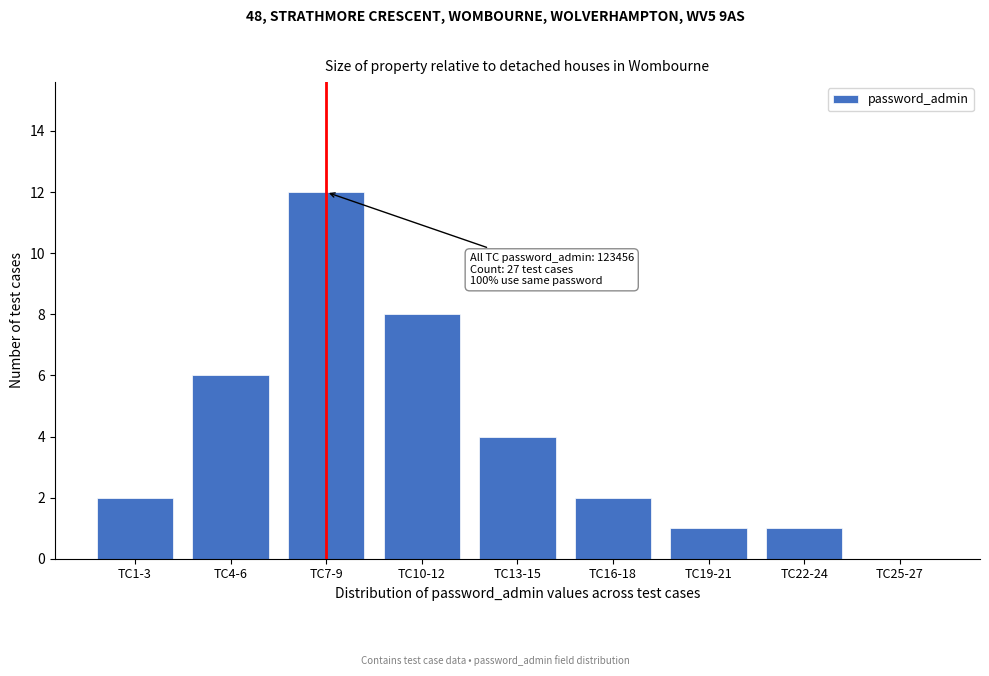

Reading left to right, extract all data points from this chart.

TC1-3=2	TC4-6=6	TC7-9=12	TC10-12=8	TC13-15=4	TC16-18=2	TC19-21=1	TC22-24=1	TC25-27=0